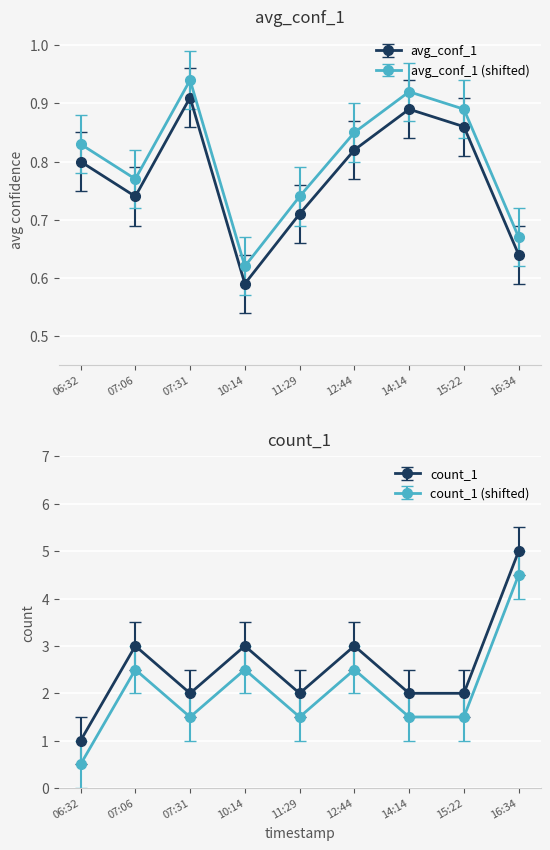

Does the chart display data point markers on the line(s)?

Yes